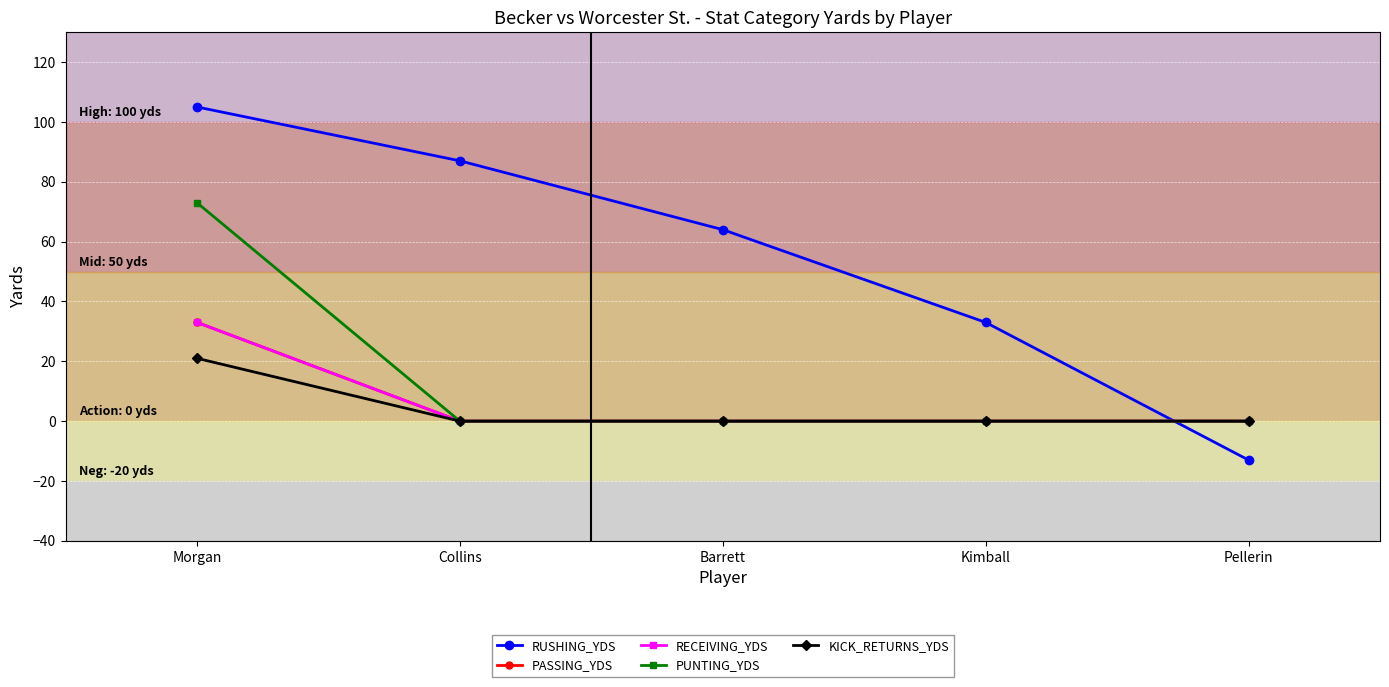

True or false: RECEIVING_YDS and PUNTING_YDS cross at least once.

False